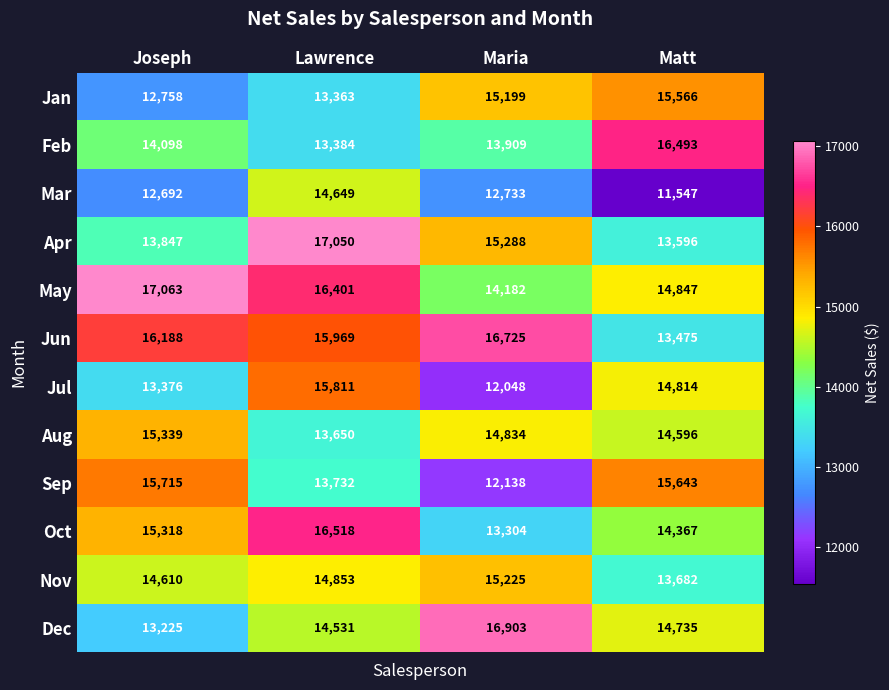

Which series changed the most between Lawrence and Maria?

Jul